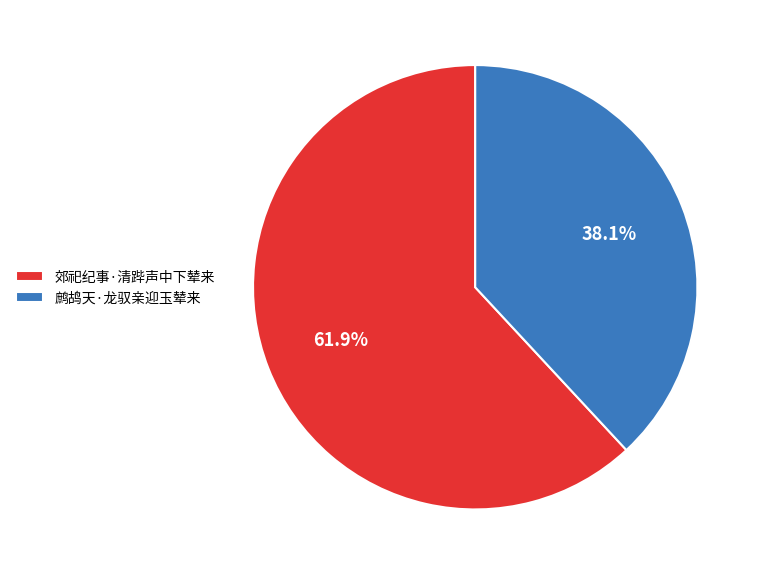

Does 鹧鸪天·龙驭亲迎玉辇来 represent more than half of the total?

No